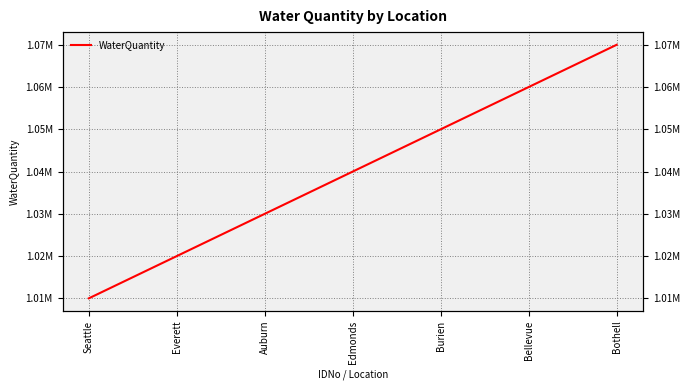

How many values are between 1020000 and 1060000?

5